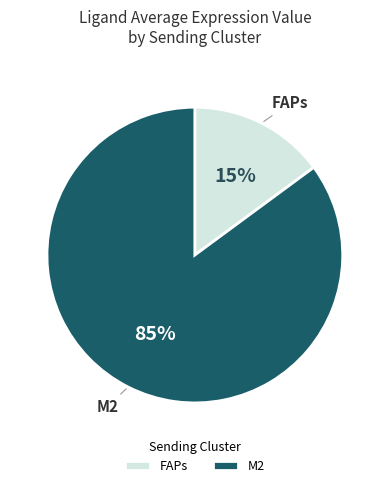

To the nearest percent, what is the average slice percentage?

50%